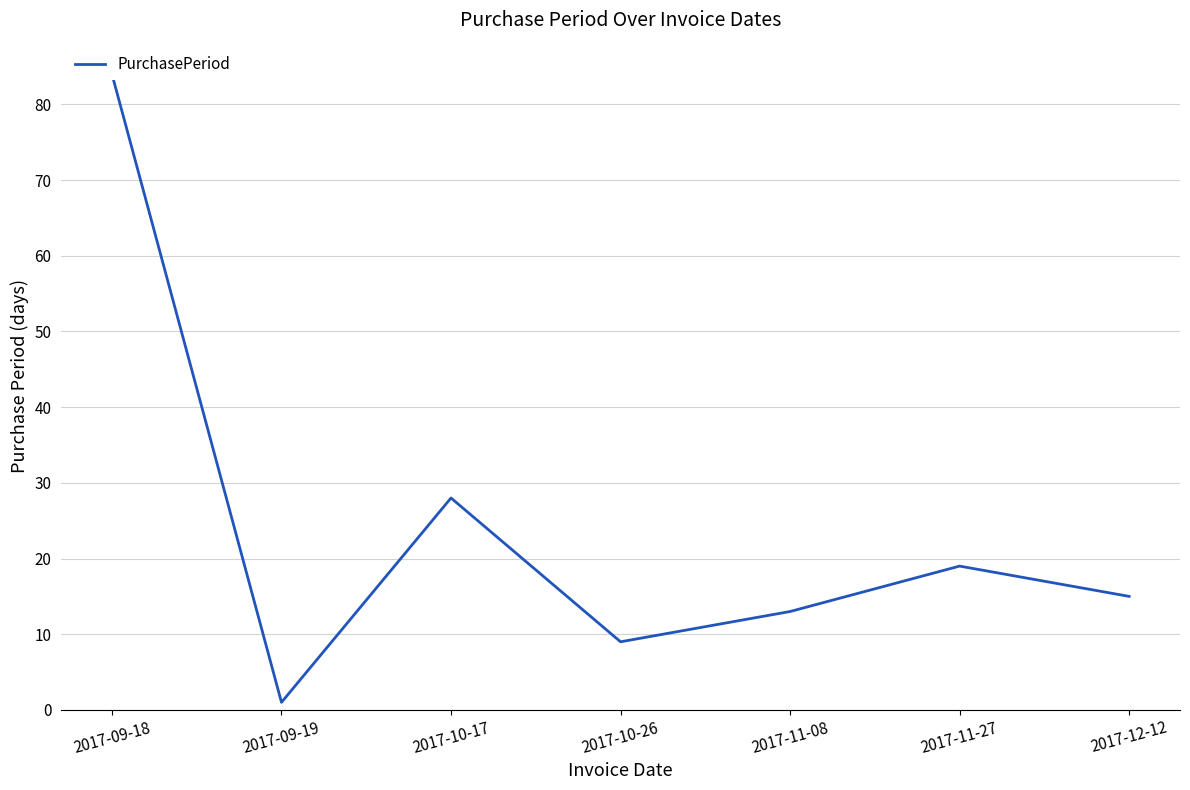

What is the approximate value at 2017-11-08?

13